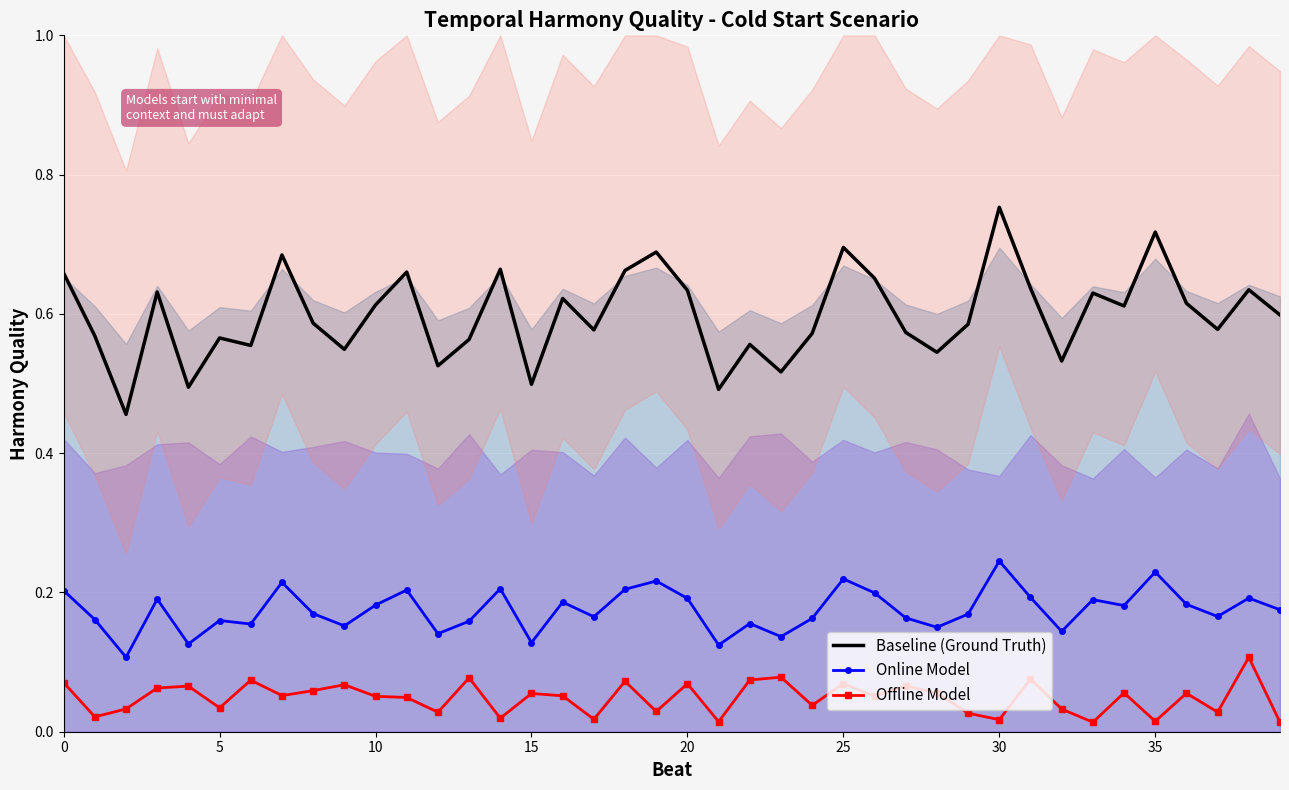

True or false: Baseline (Ground Truth) and Offline Model intersect in this chart.

False